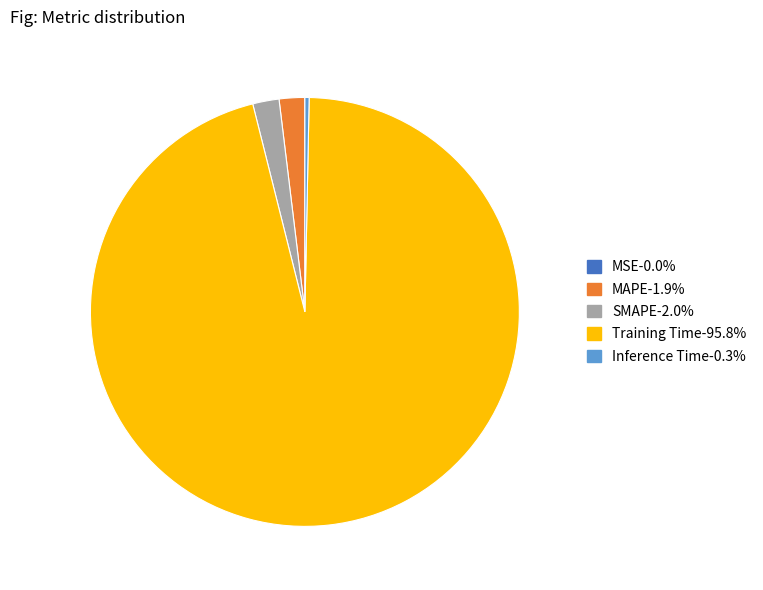

Does any single category account for the majority?

Yes